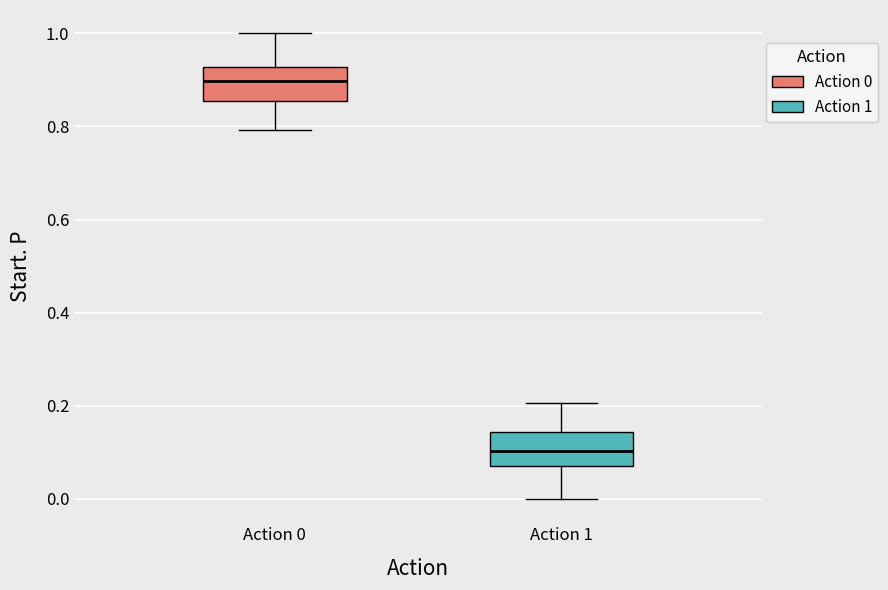

Reading left to right, read every box against the y-axis: the position of its median line, the range the box covers, and the ends of its whiskers. The values are not printed on the chart, so give them approximately, as read against the axis.

Action 0: median 0.90, box 0.86 to 0.92, whiskers 0.80 to 1.00
Action 1: median 0.10, box 0.08 to 0.14, whiskers 0.00 to 0.20